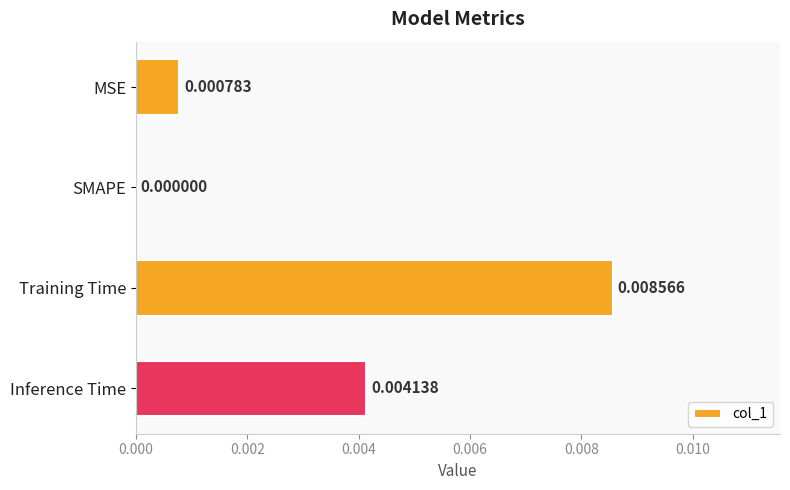

Which has a higher value, MSE or Inference Time?

Inference Time